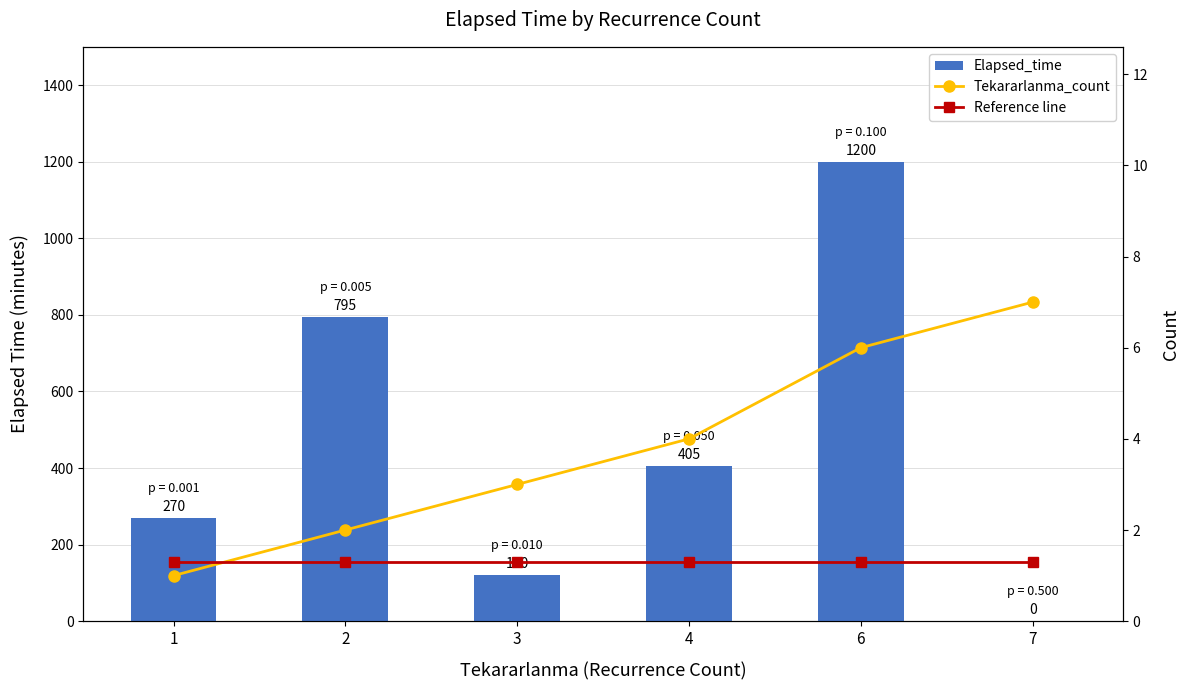

Is the value of Elapsed_time at 7 greater than the value of Tekararlanma_count at 1?

No